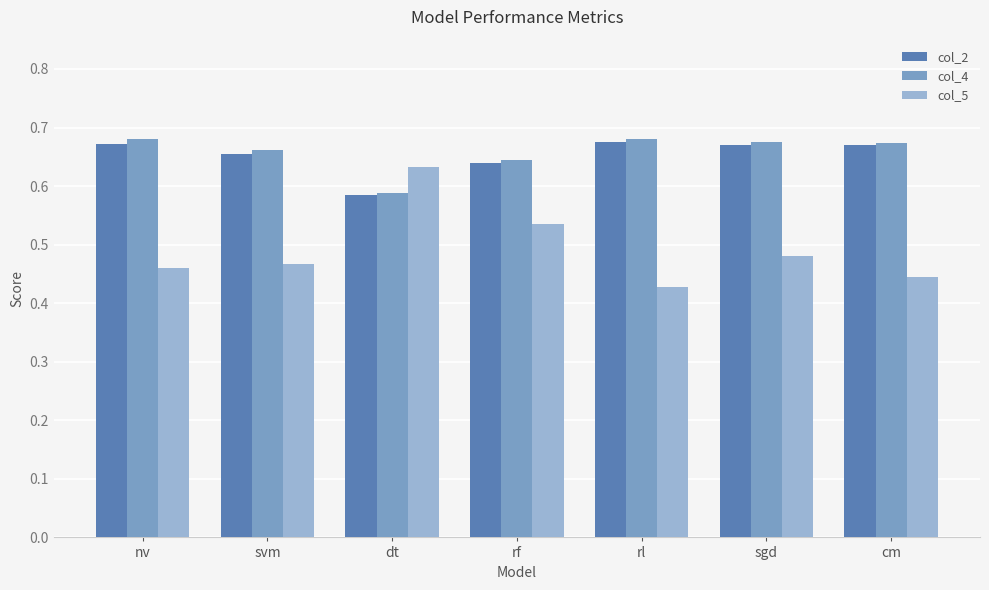

Which label corresponds to the smallest value in the chart?

rl